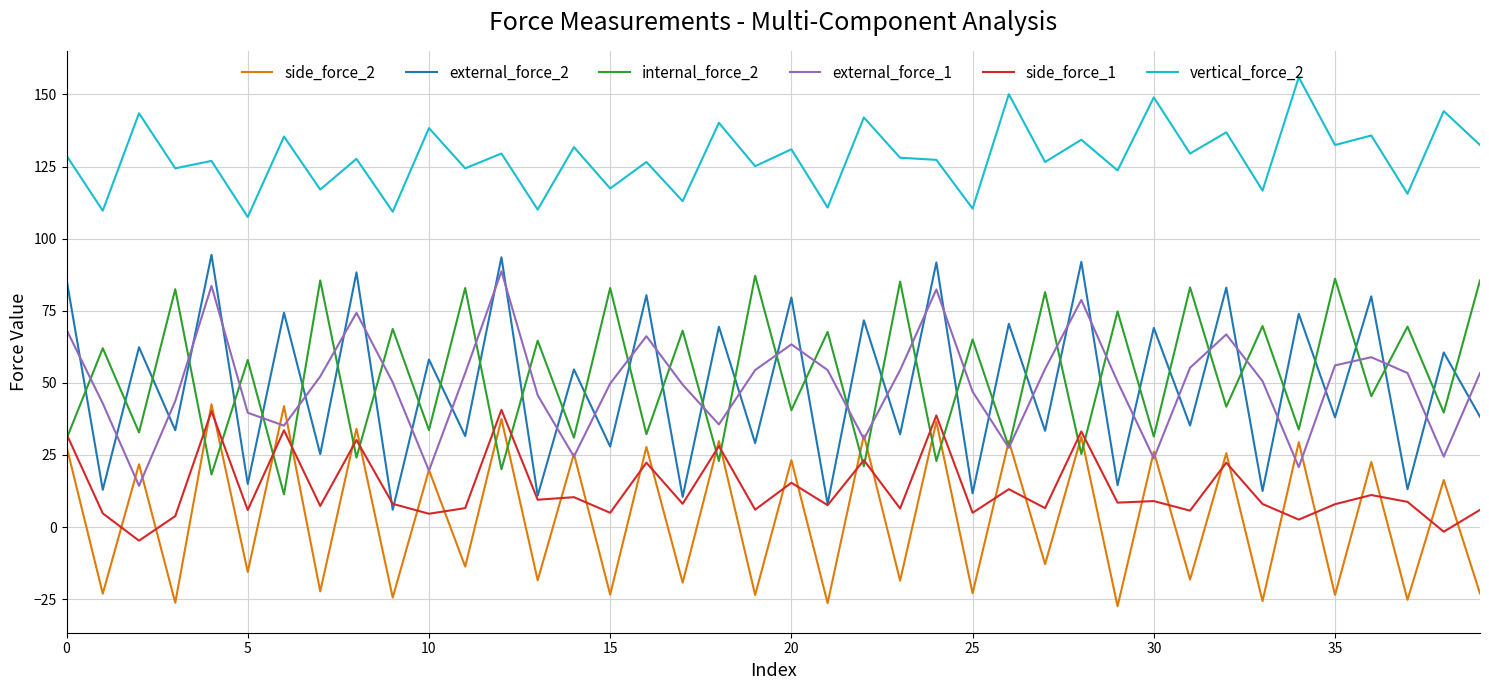

Which series has the largest total across all categories?

vertical_force_2